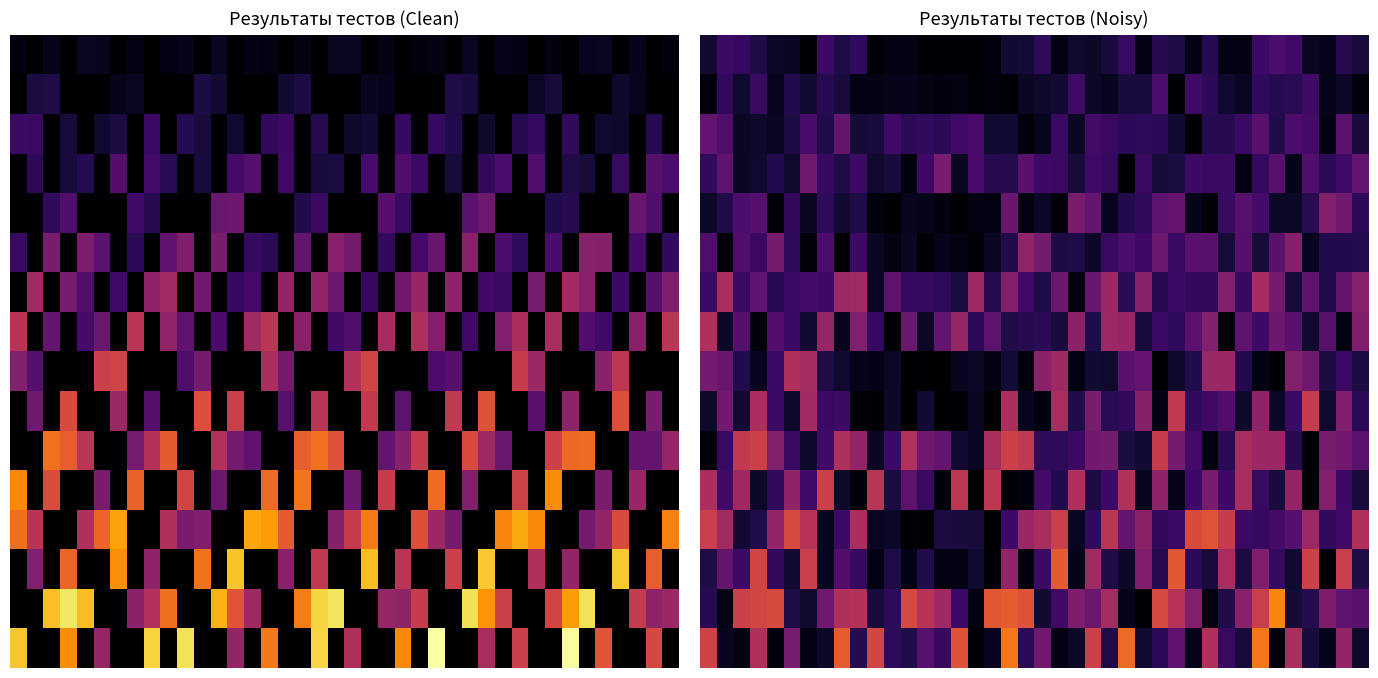

What is the difference between the maximum and minimum values in the 10 series?

0.5